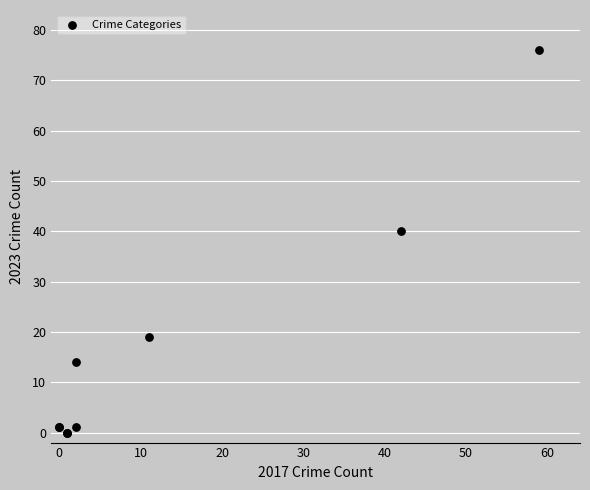

What Y value in the scatter plot is closest to 38?

40